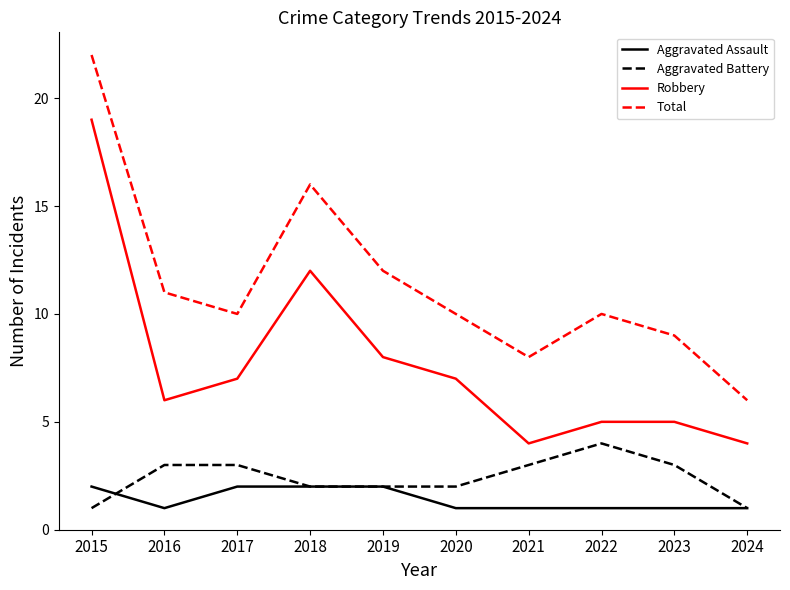

What is the maximum value for Aggravated Assault?

2